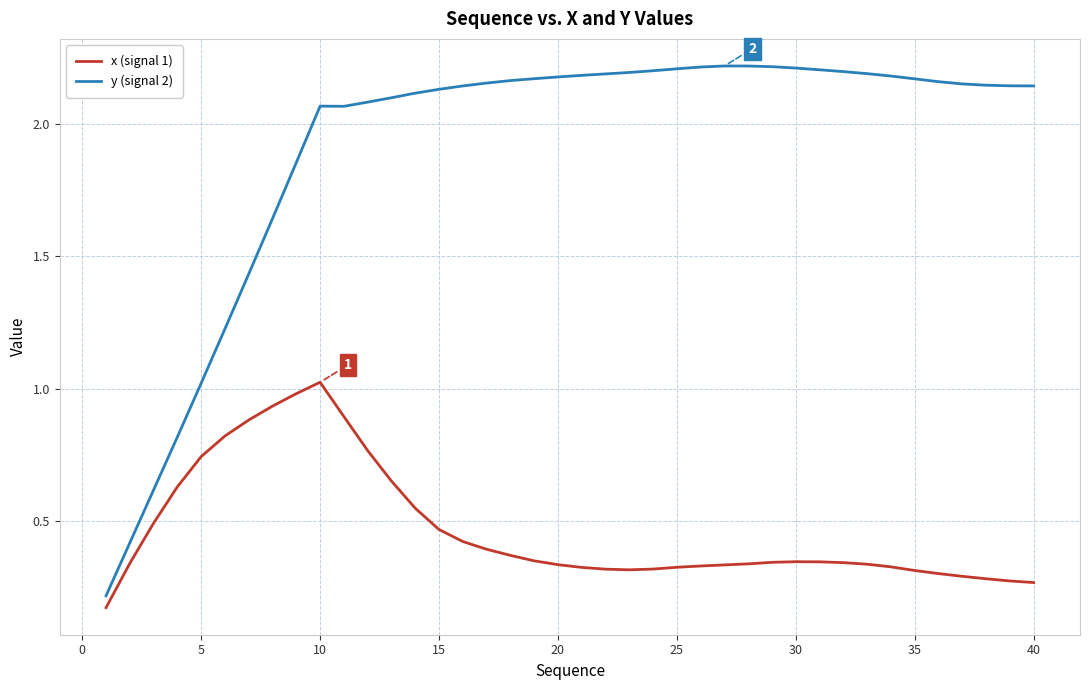

Which series has the largest total across all categories?

y (signal 2)